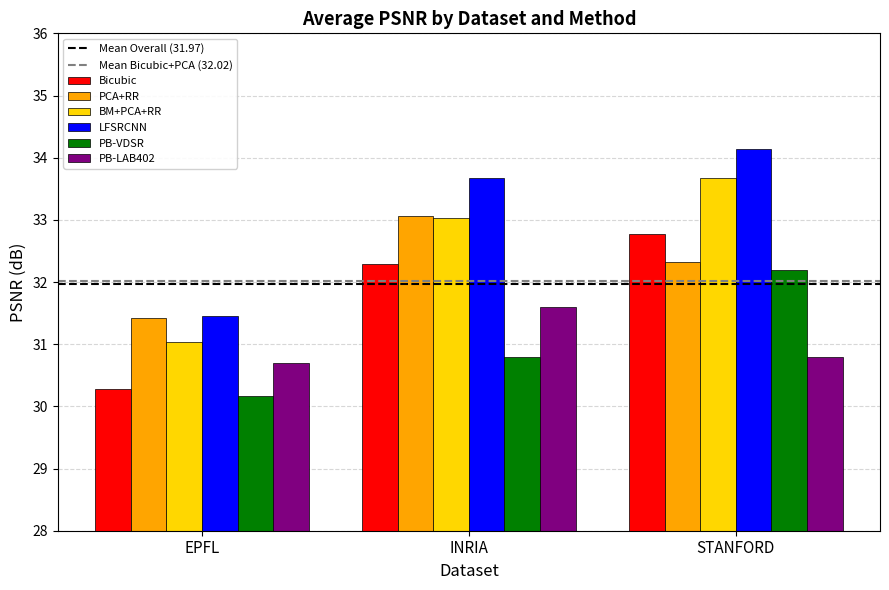

Which series changed the most between EPFL and INRIA?

LFSRCNN